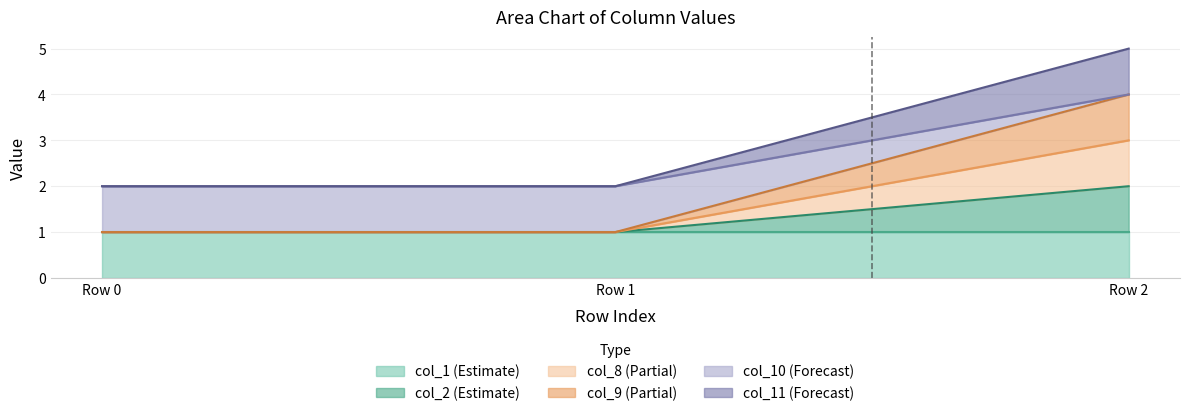

Is the value of col_8 at Row 0 greater than the value of col_2 at Row 2?

No